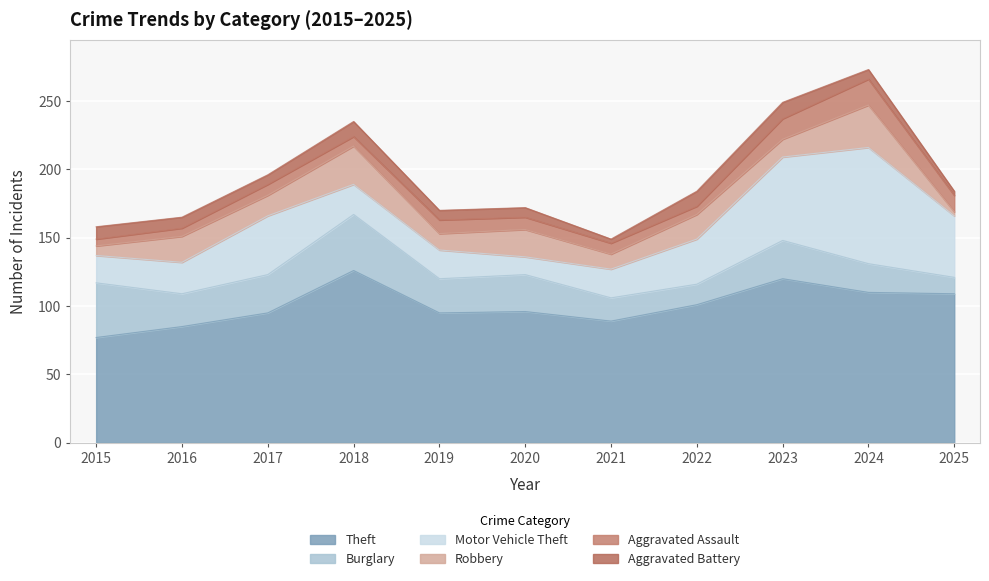

What is the difference between the Theft values at 2015 and 2016?

8